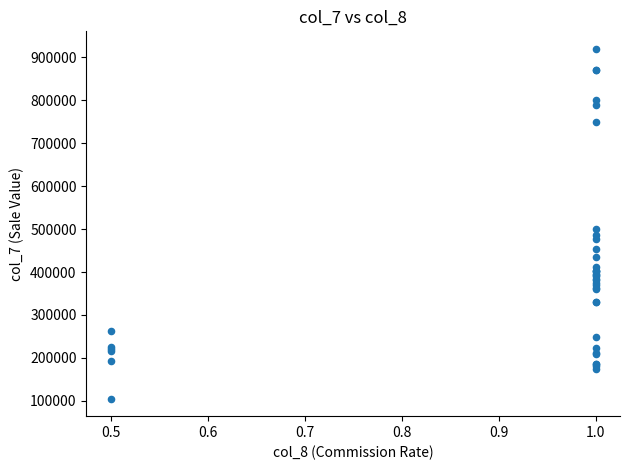

What Y value in the scatter plot is closest to 512500?

500528.4